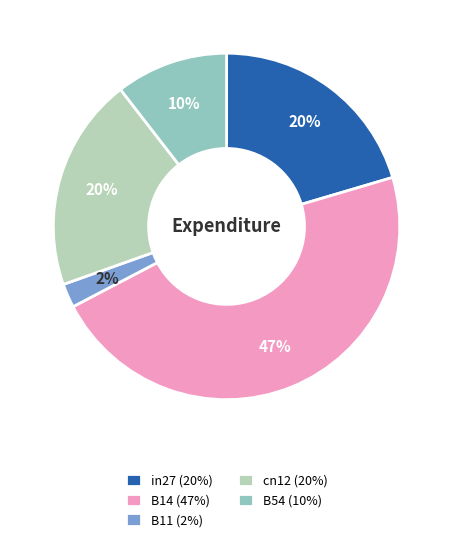

Do B54 and B14 together represent more than half of the pie?

Yes